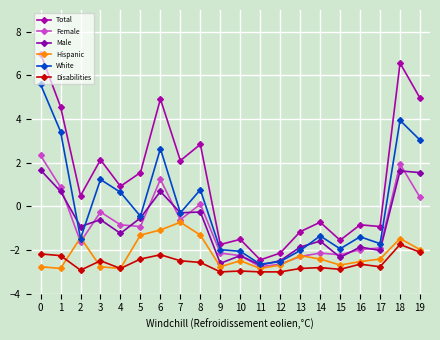

Rank the series at 1 from lowest to highest value.

Hispanic, Disabilities, Male, Female, White, Total